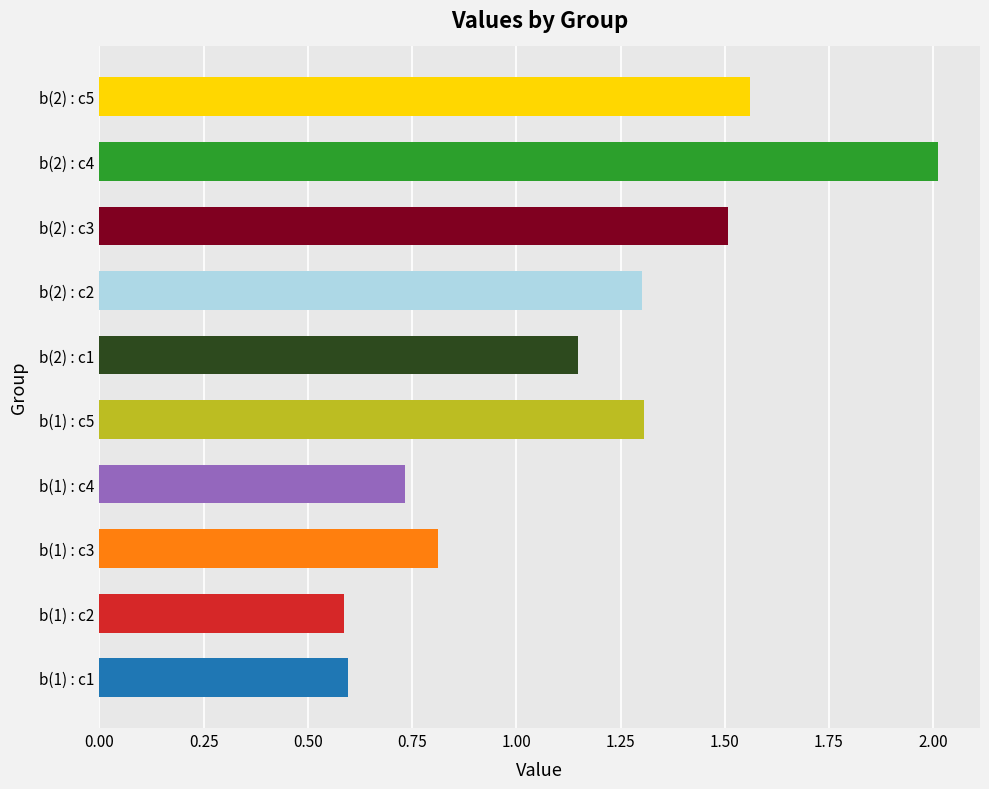

What position from the left is b(1) : c3?

3